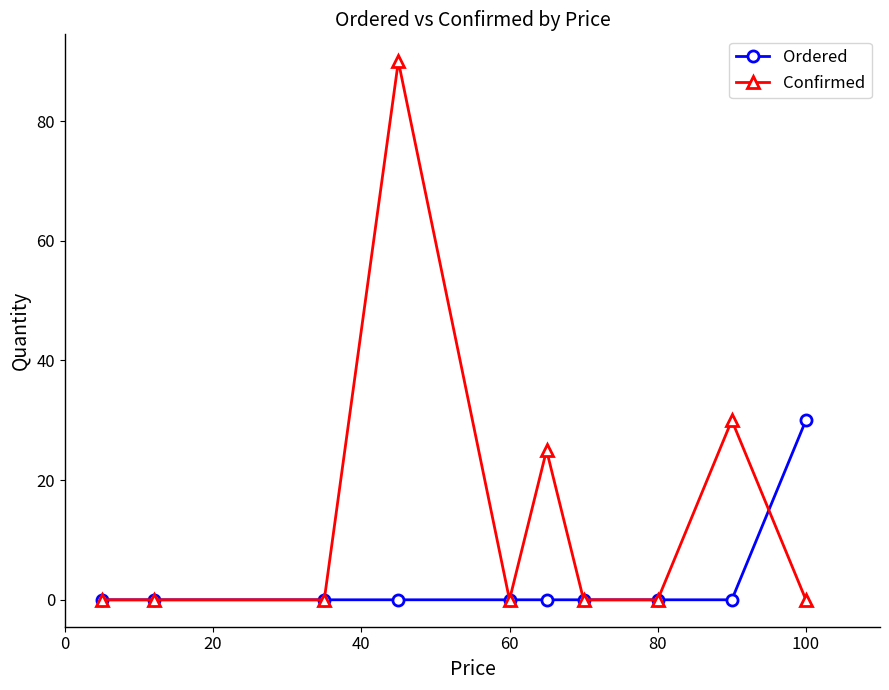

Which series has the largest total across all categories?

Confirmed